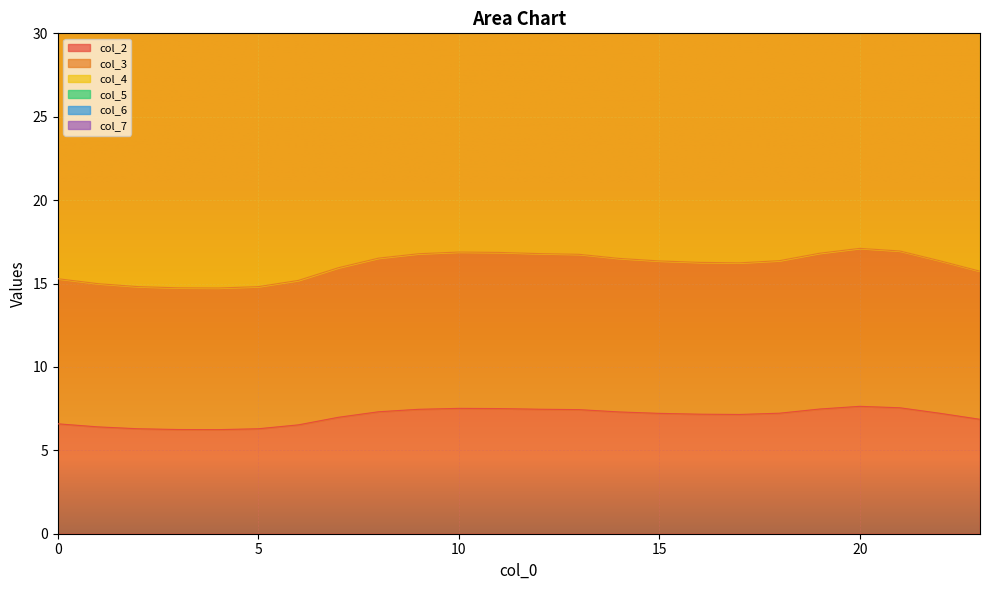

At which category is the sum across all series the highest?

20